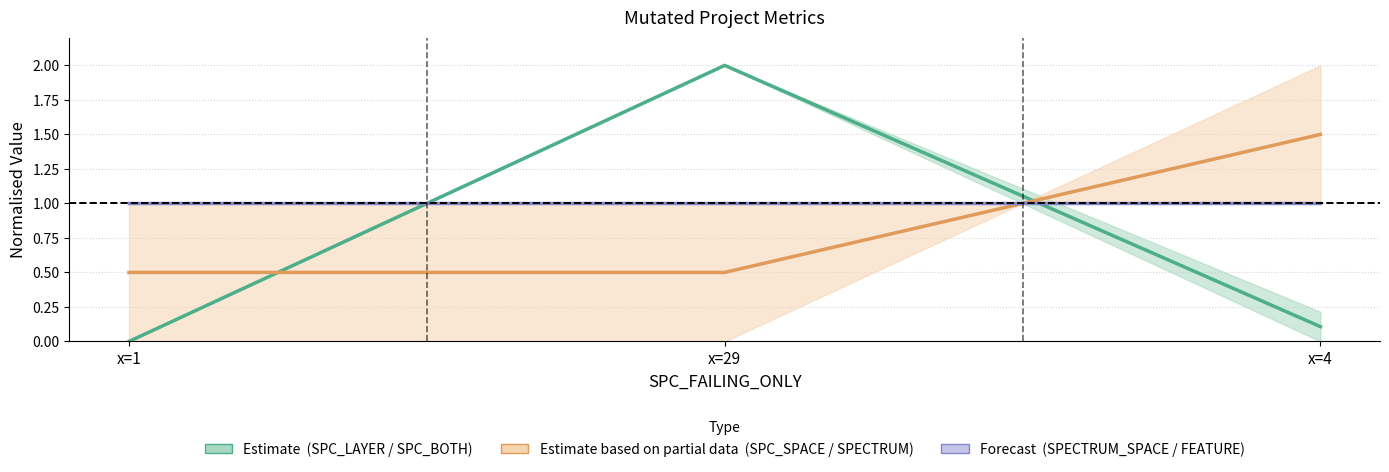

The value of SPC_LAYER at x=29 is 2.0. True or false?

True